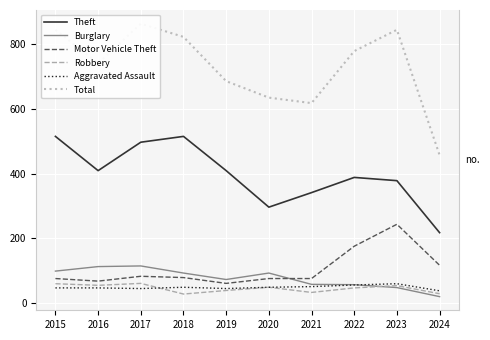

What is the sum of all Motor Vehicle Theft values?

1046